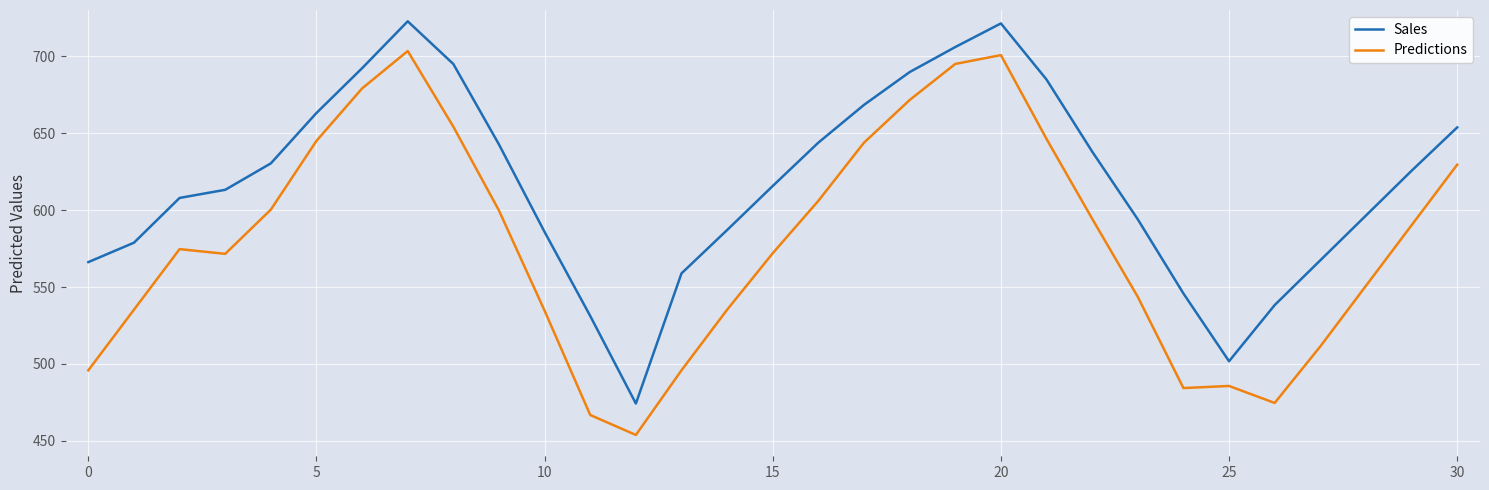

Rank the series by their maximum value, from lowest to highest.

Predictions, Sales